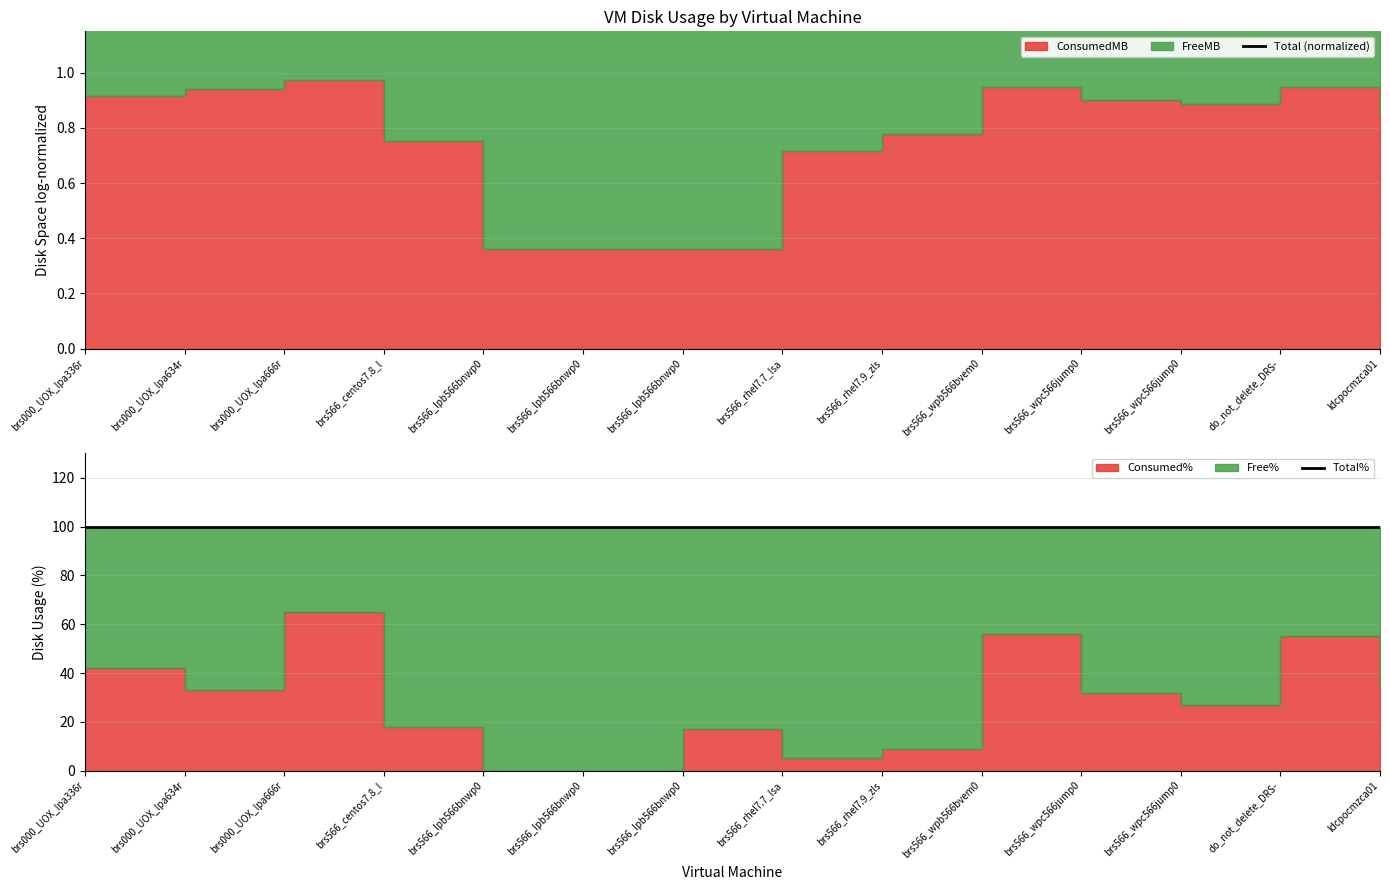

How many lines are shown in the chart?

2